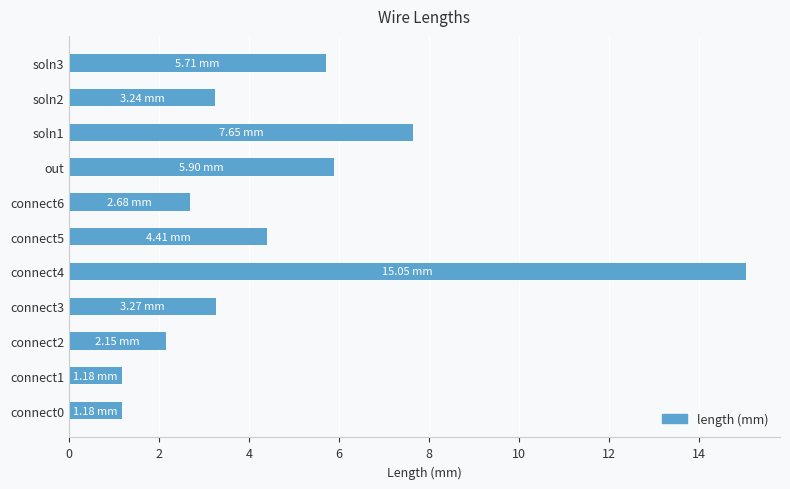

What is the sum of all values?

52.4